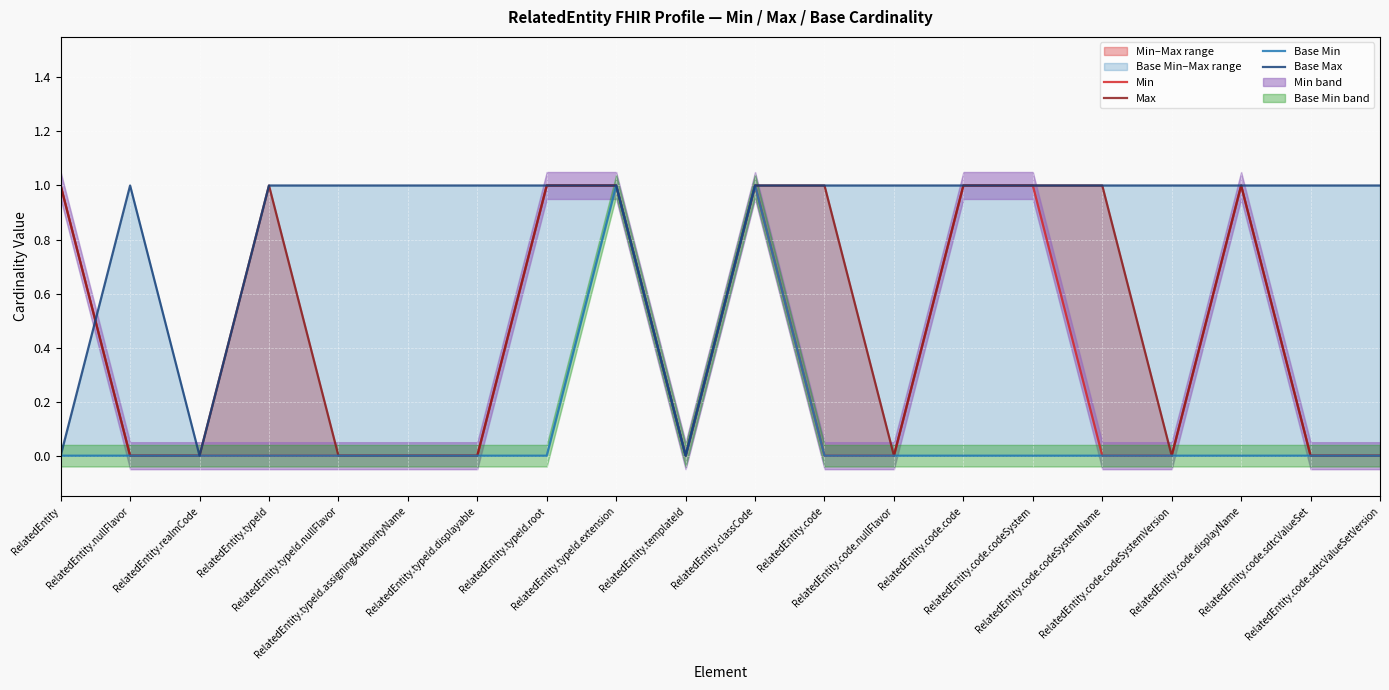

What is the difference between the maximum and minimum values in the Min series?

1